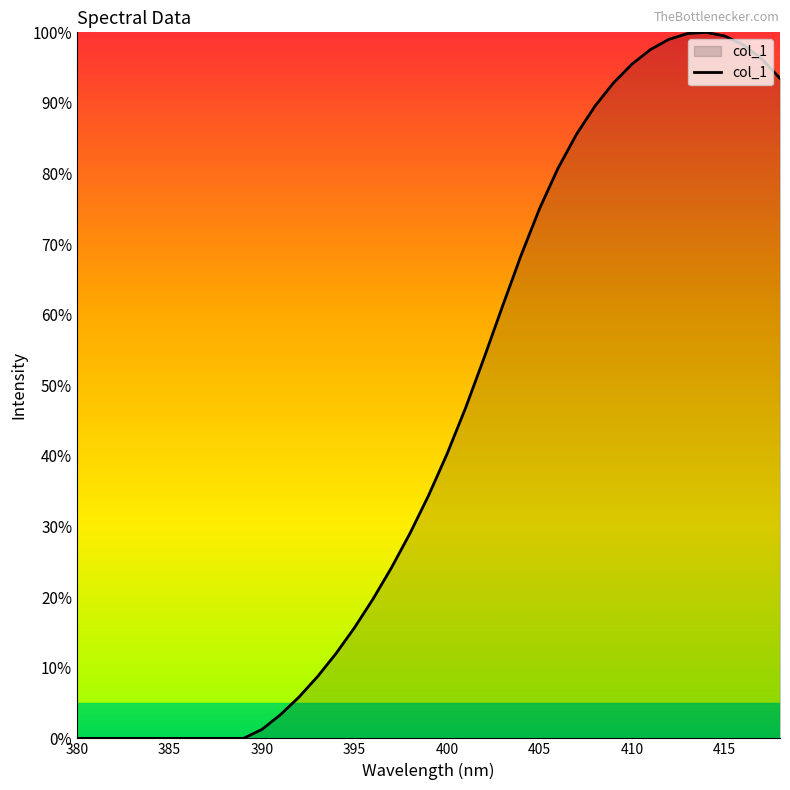

What is the greatest value displayed?

100.0